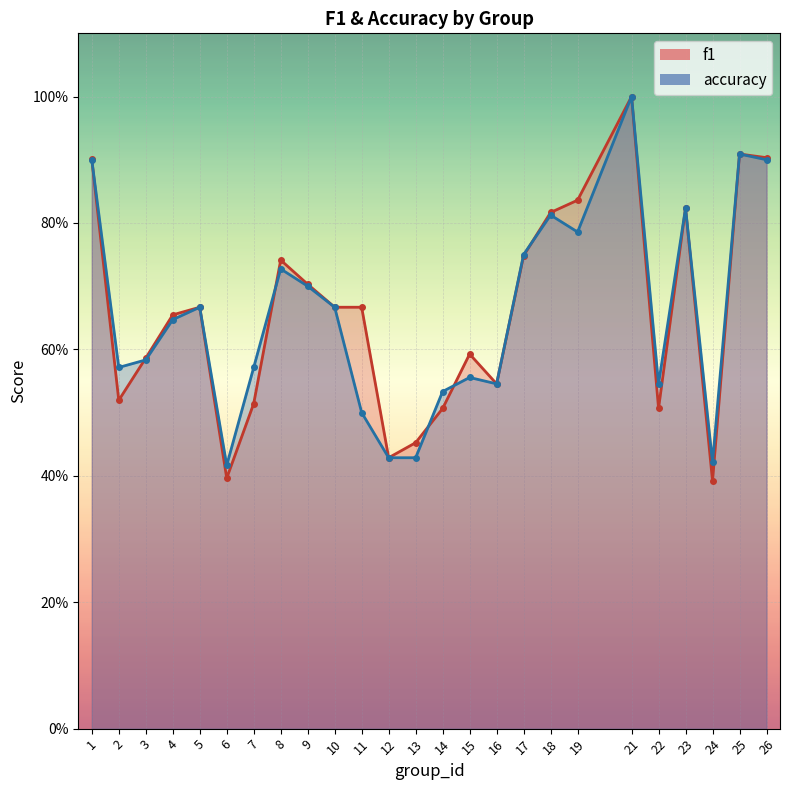

What is the total value across all series at 23?

1.6